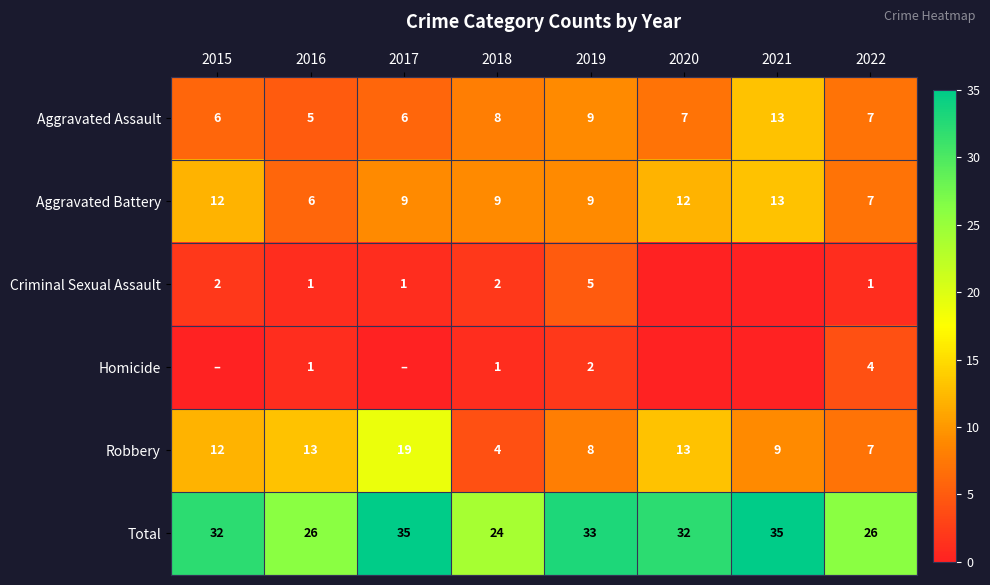

What is the difference between the maximum and minimum values in the Total series?

11